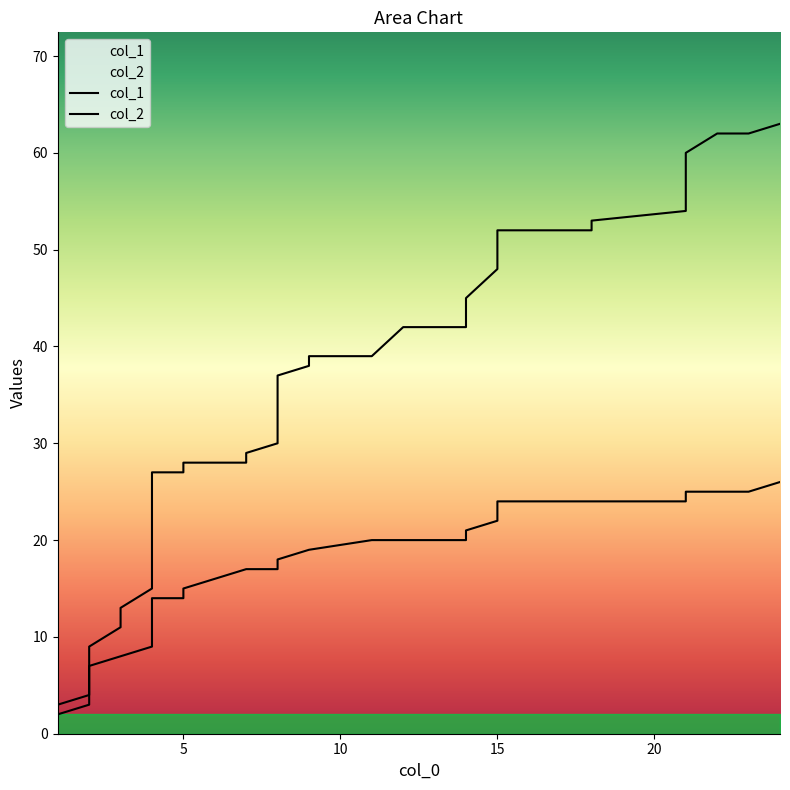

True or false: col_1 and col_2 cross at least once.

False